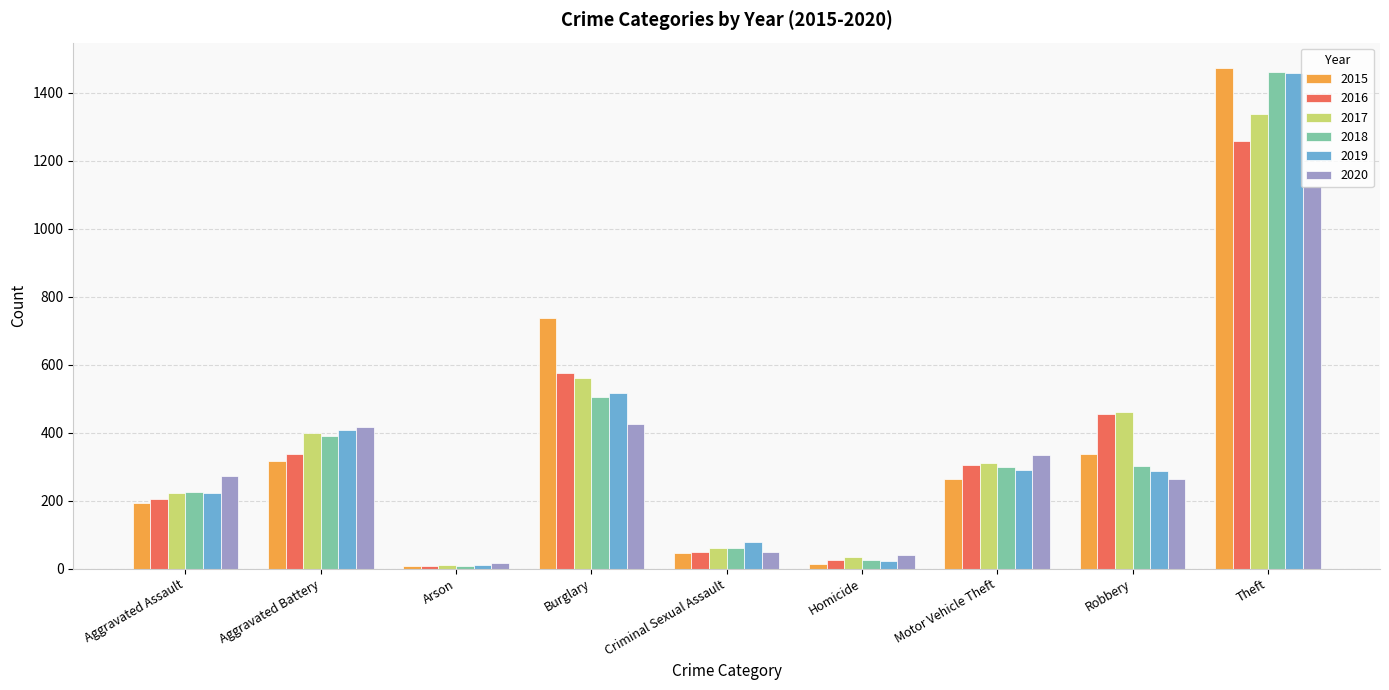

How many groups of bars are there?

9